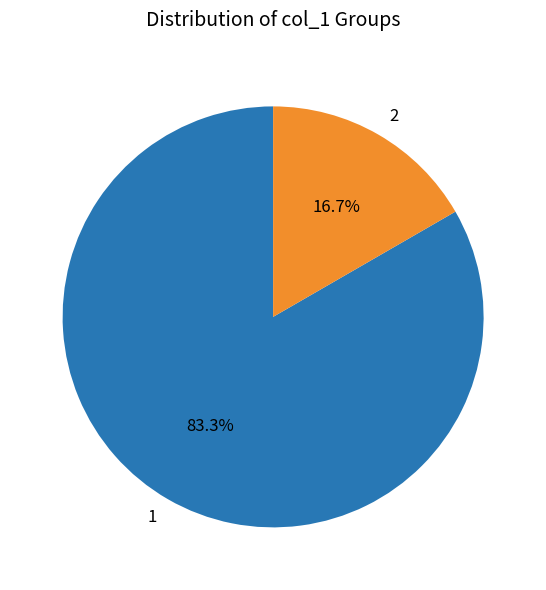

Is there any slice that represents more than half of the pie?

Yes